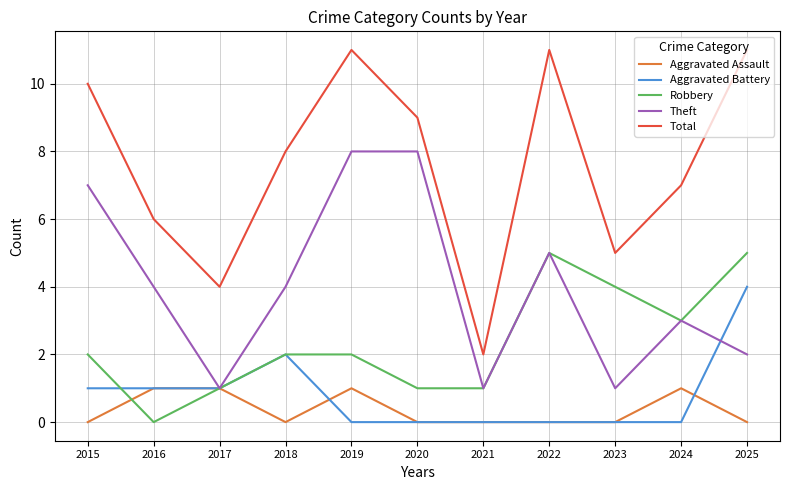

What are all the series names shown in the legend?

Aggravated Assault, Aggravated Battery, Robbery, Theft, Total